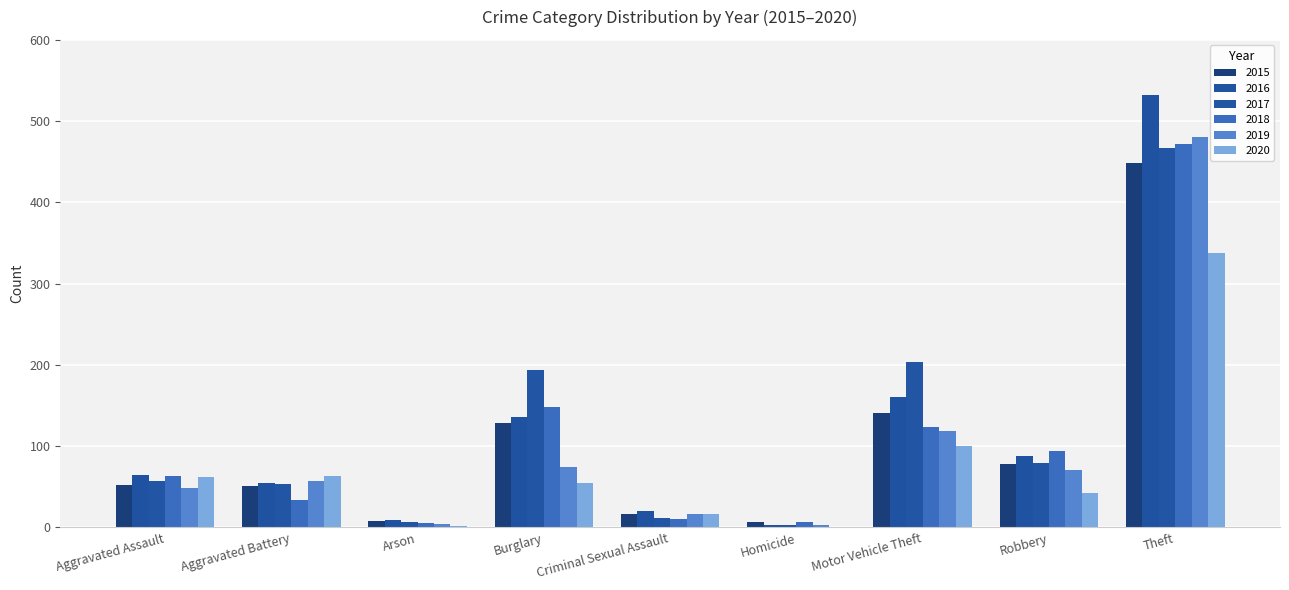

At which label does 2015 reach its minimum?

Homicide